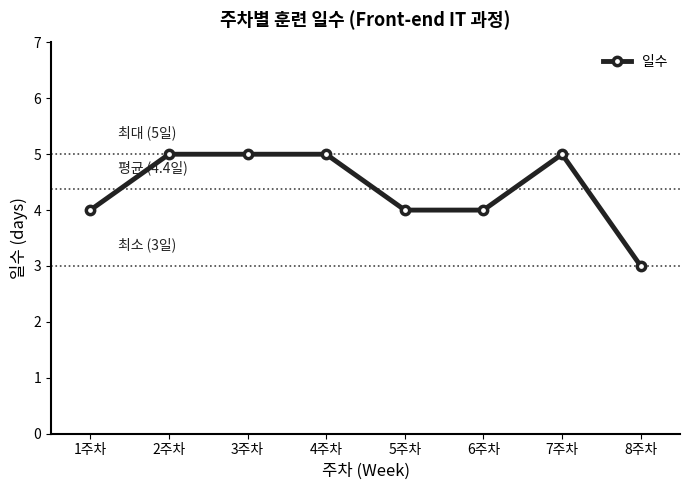

True or false: there are more than 0 points higher than both neighbors.

True